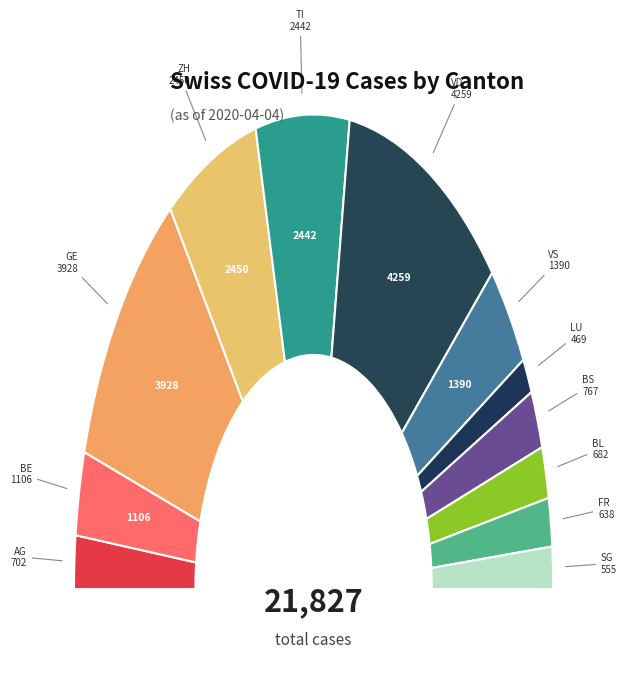

Which category has the smallest portion of the pie?

LU